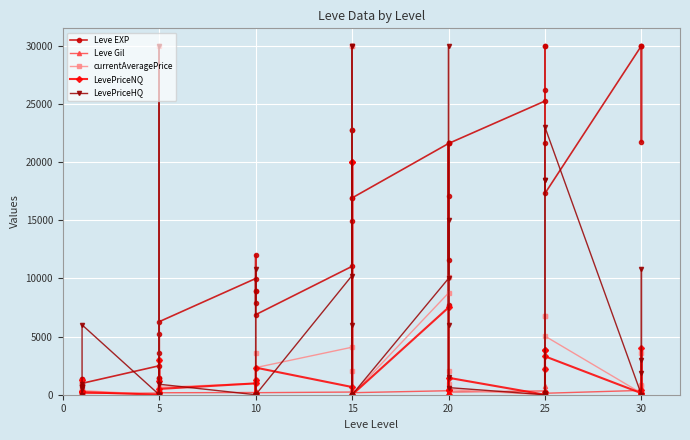

In Leve EXP, how many points are lower than both neighbors (excluding endpoints)?

12